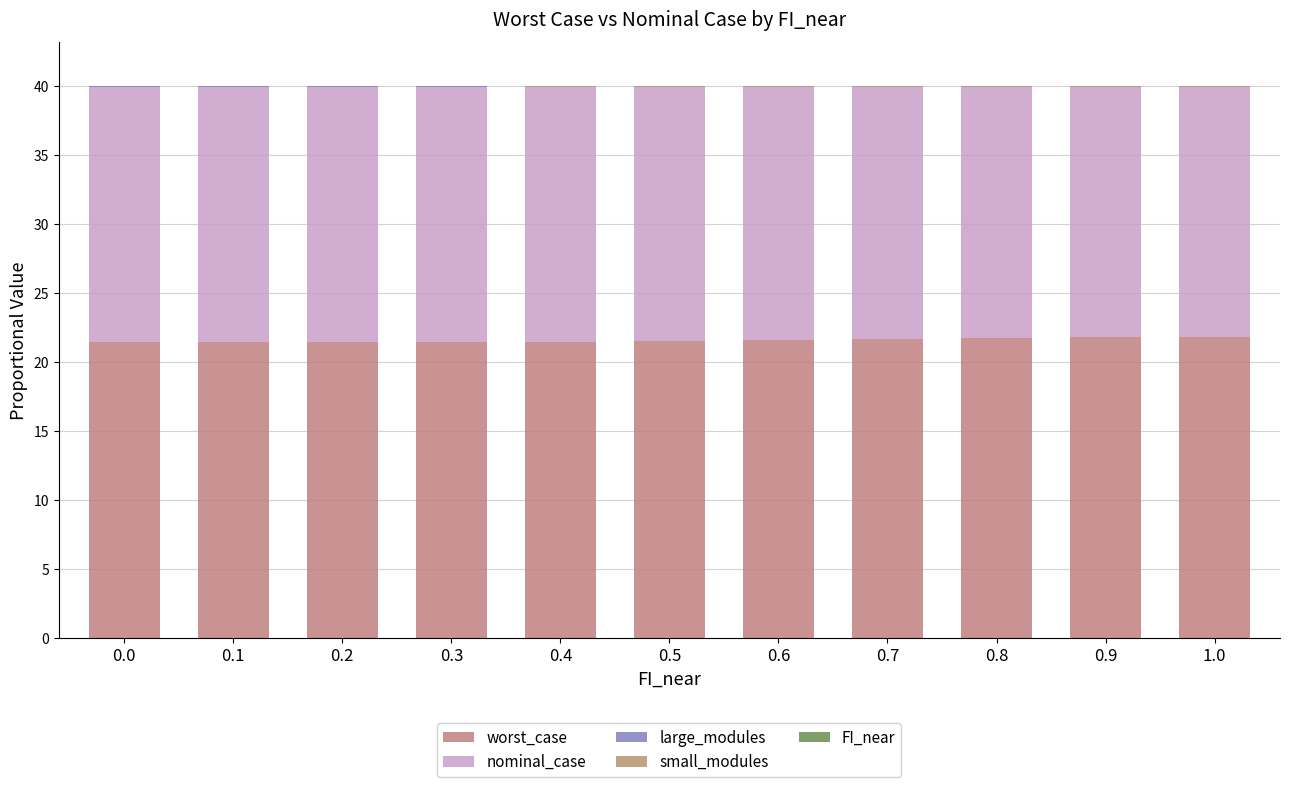

Between 0.3 and 0.6, which is larger?

0.6